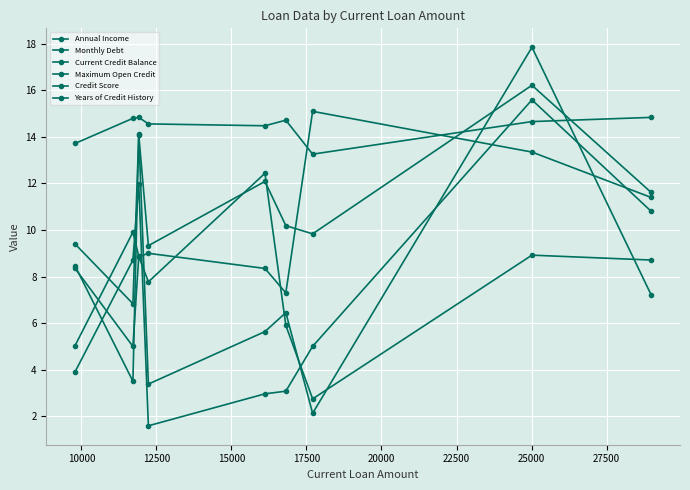

How many data points in Current Credit Balance are above 6?

5